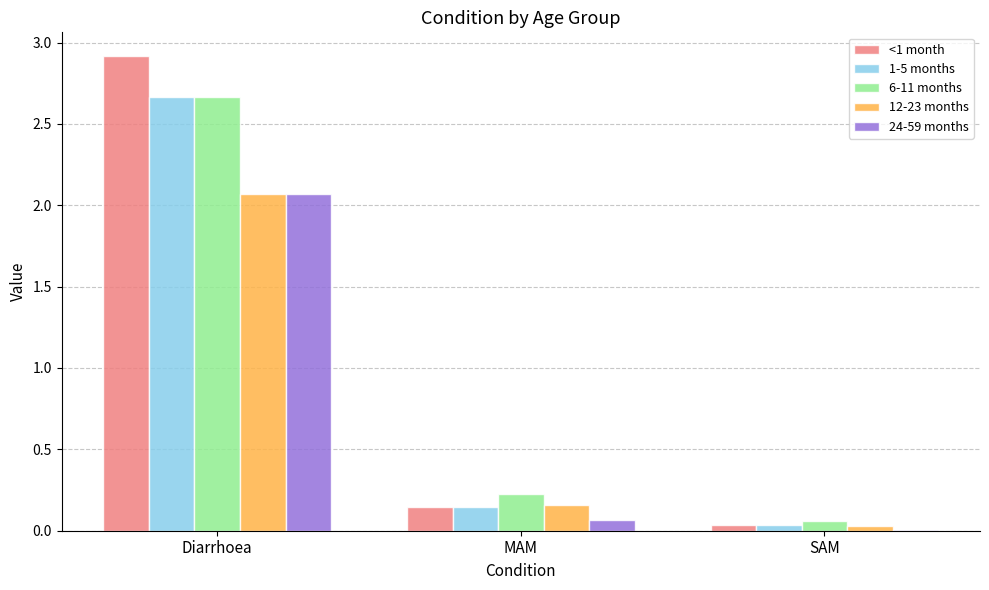

At which category is the sum across all series the highest?

Diarrhoea